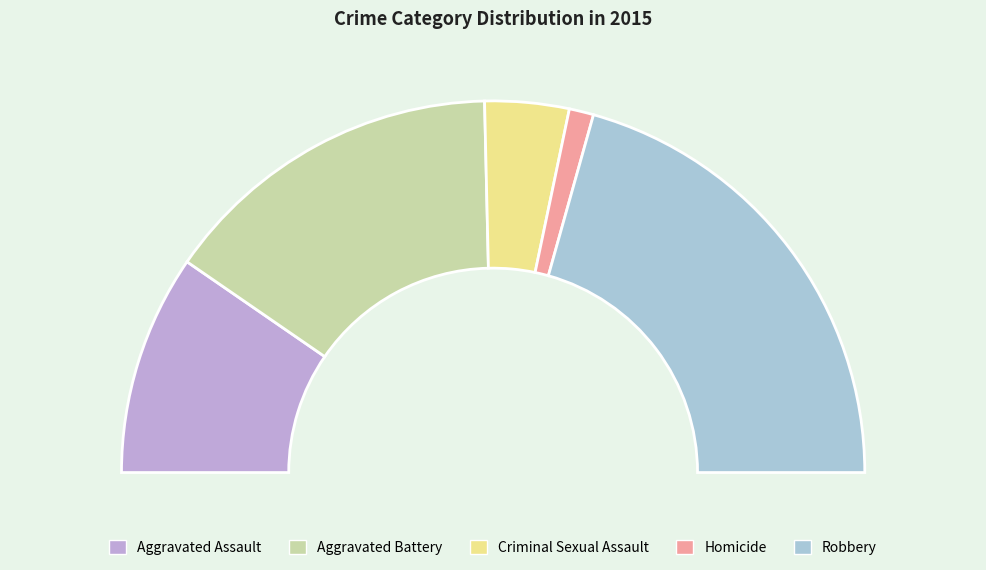

Combined, do Homicide and Robbery account for over 50%?

No